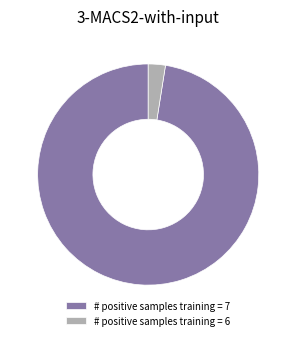

Which slice is the largest?

# positive samples training = 7